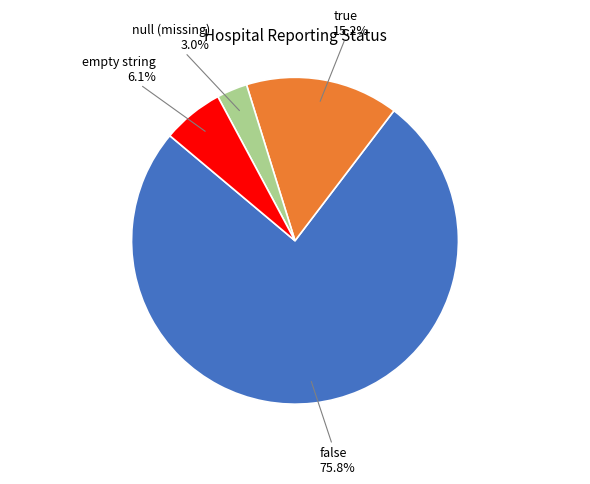

Count the number of slices in the pie.

4